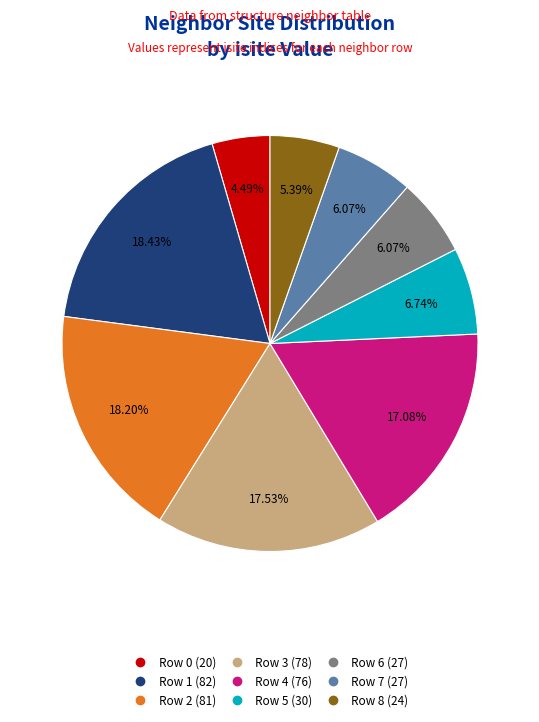

How many segments does this pie chart have?

9